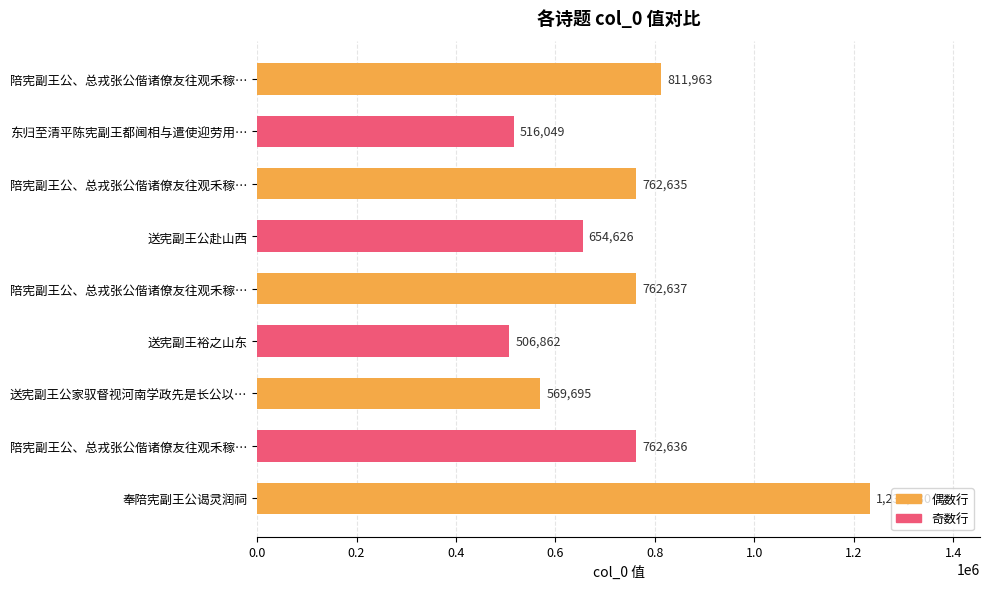

Are the bars horizontal?

Yes